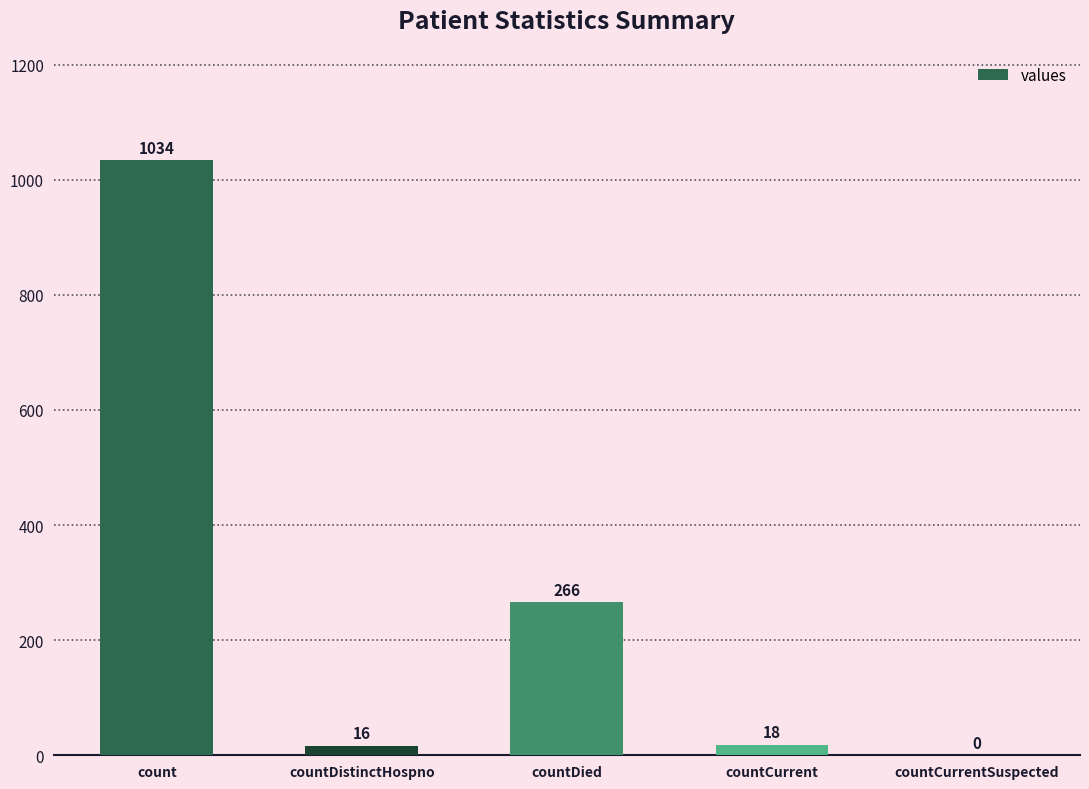

Which has a higher value, countCurrent or countDied?

countDied